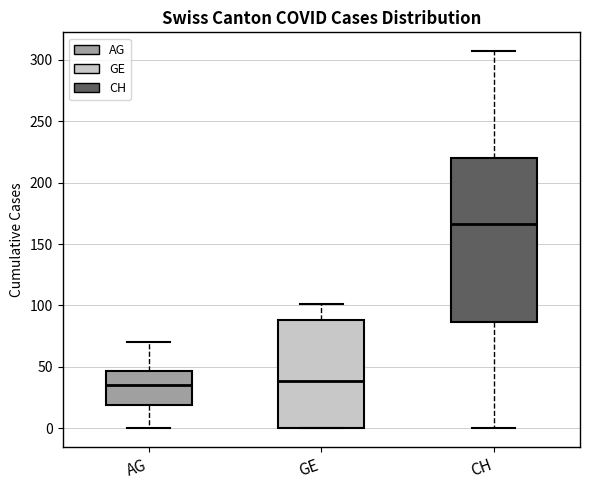

Reading left to right, read every box against the y-axis: the position of its median line, the range the box covers, and the ends of its whiskers. The values are not printed on the chart, so give them approximately, as read against the axis.

AG: median 35, box 20 to 45, whiskers 0 to 70
GE: median 40, box 0 to 90, whiskers 0 to 100
CH: median 165, box 85 to 220, whiskers 0 to 305